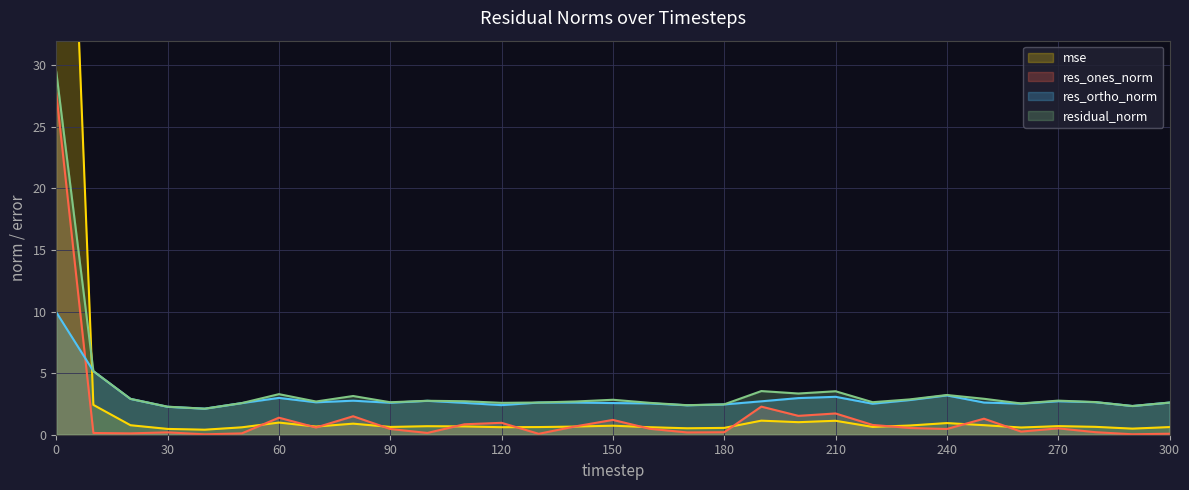

Where is res_ortho_norm nearest to the value 6?

10